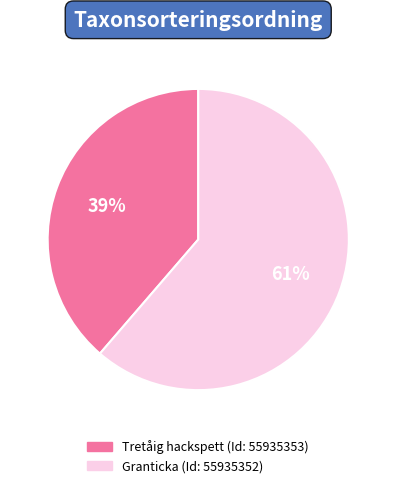

Count the number of slices in the pie.

2